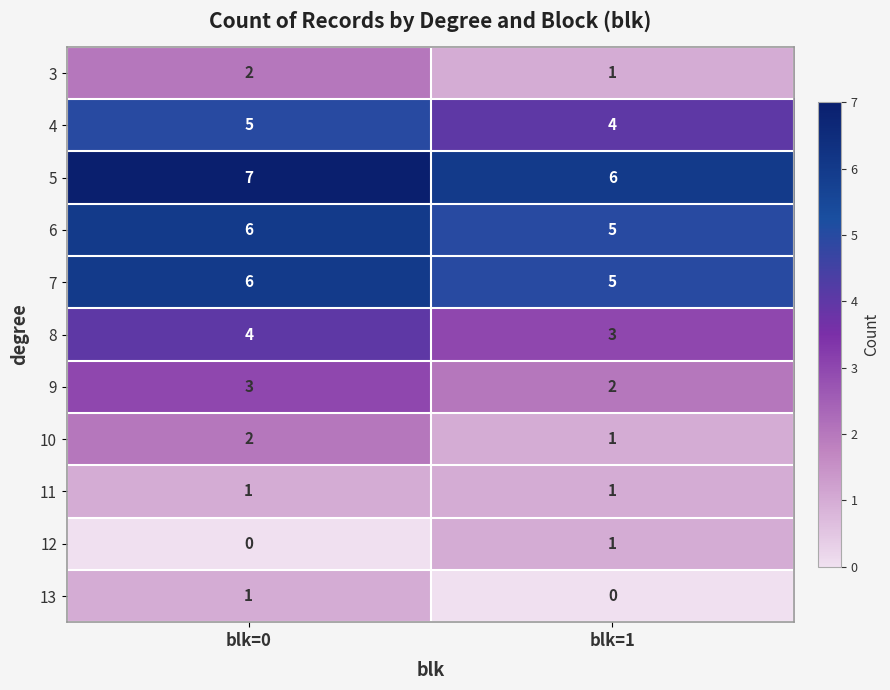

Which category has the highest value across all series?

blk=0